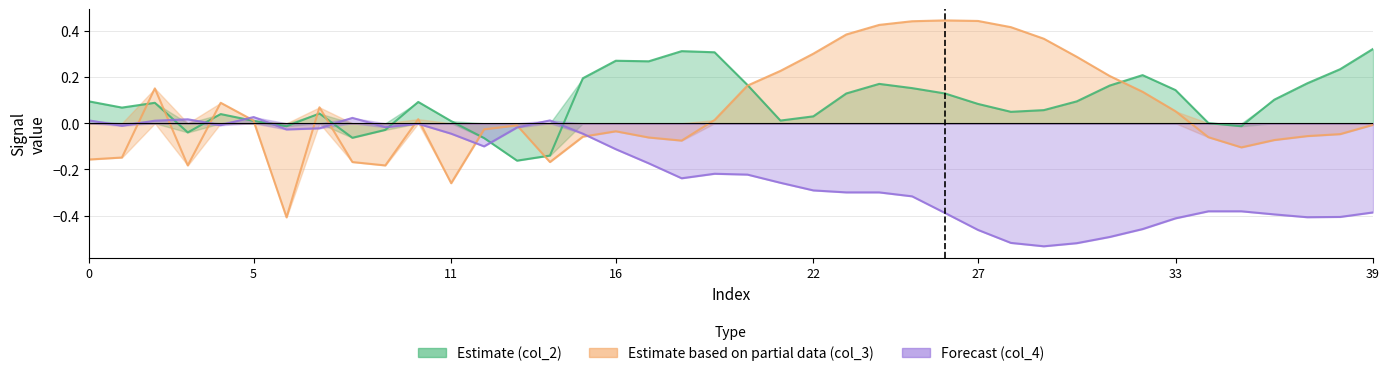

What is the highest value of the col_2 series?

0.3